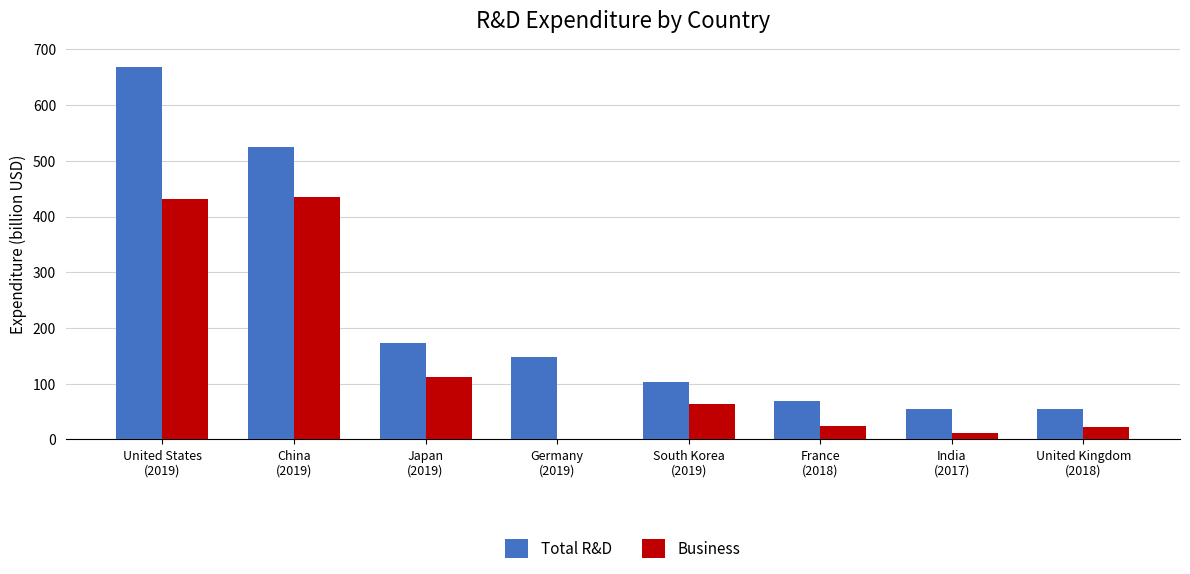

What is the maximum value for Business?

434.7